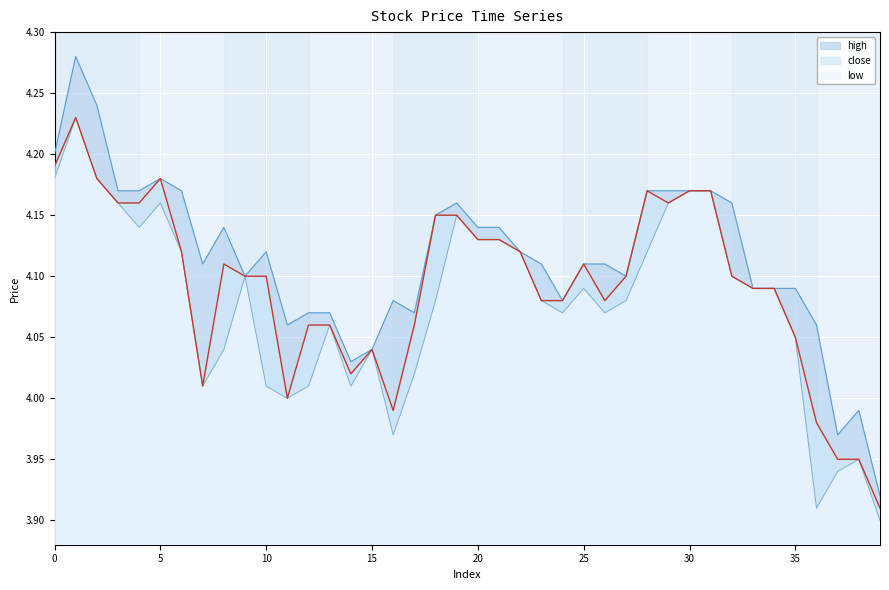

Rank the series at 23 from lowest to highest value.

close, low, high